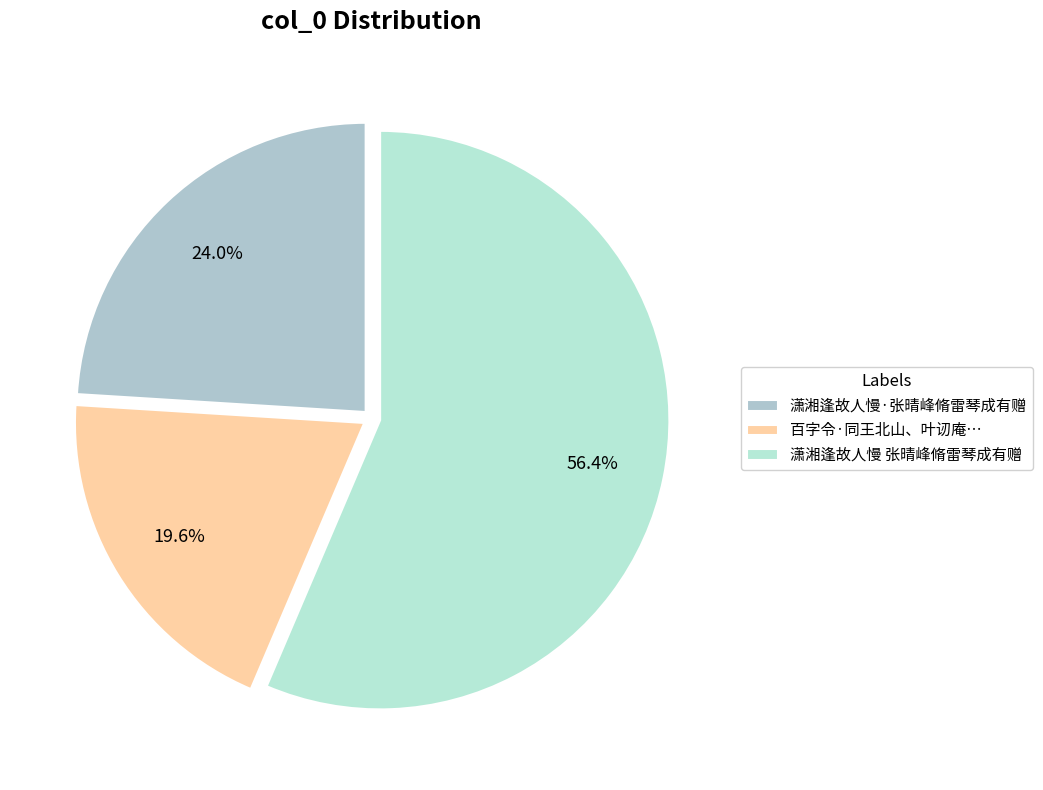

To the nearest percent, what portion does 潇湘逢故人慢 张晴峰脩雷琴成有赠 represent?

56%